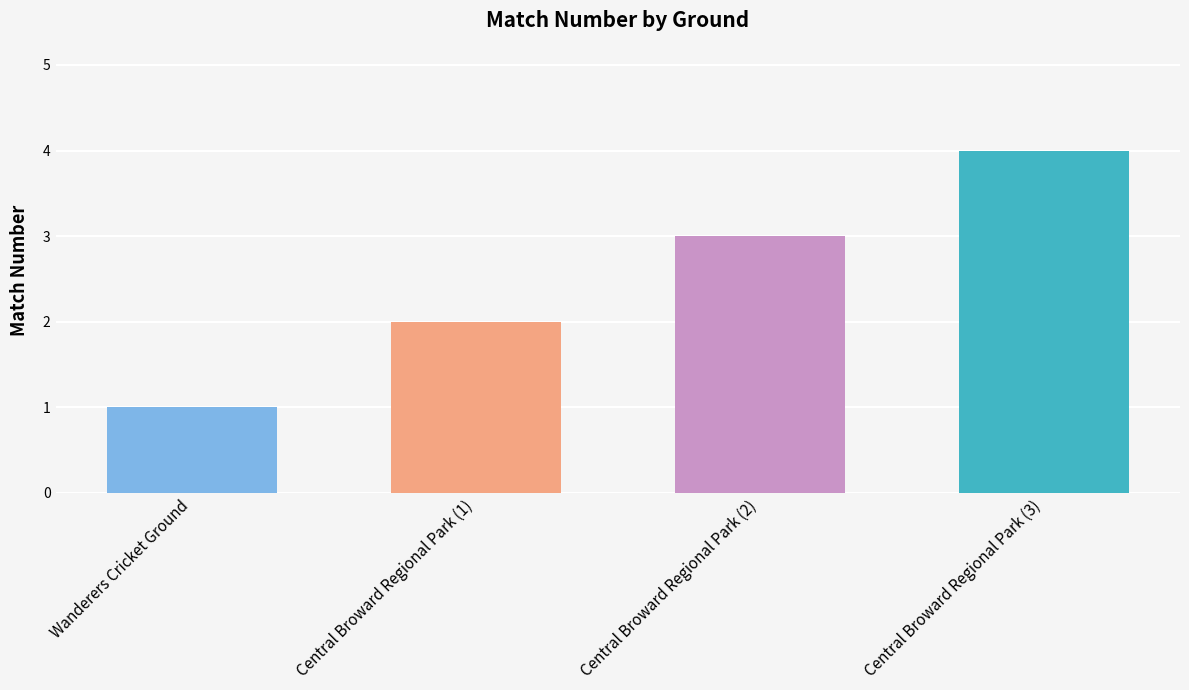

What is the sum of the values at Central Broward Regional Park (1) and Central Broward Regional Park (2)?

5